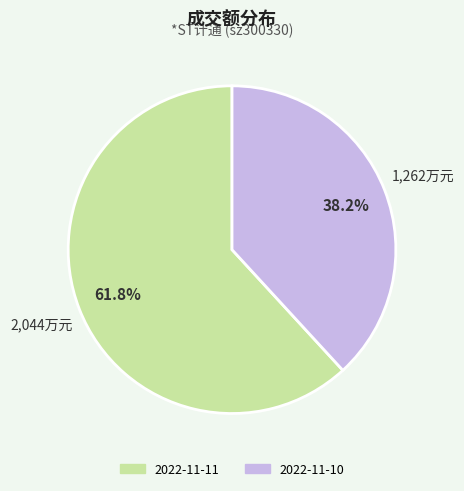

Approximately how many times larger is the value at 2022-11-10 compared to 2022-11-11?

0.6